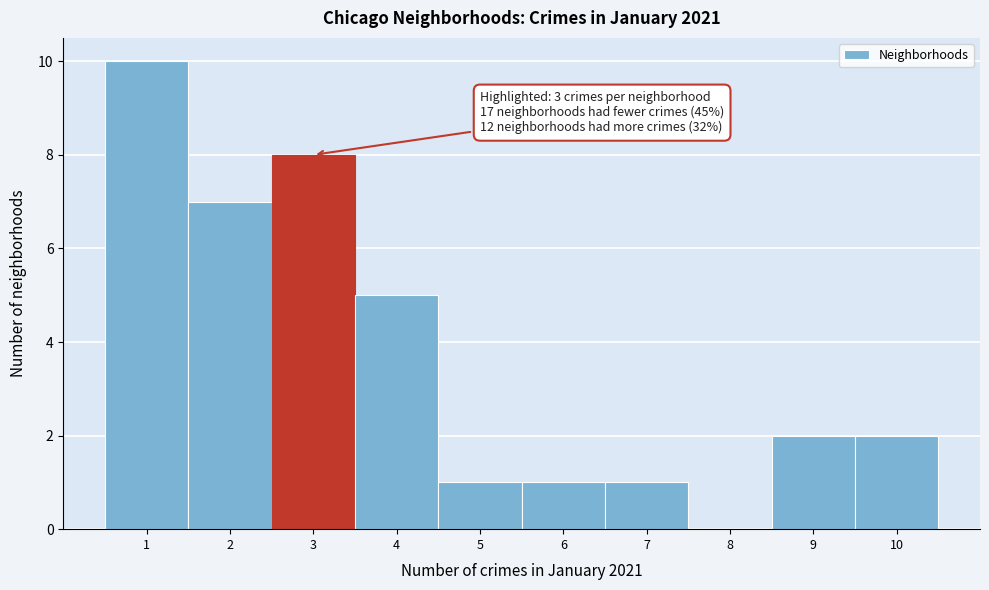

Over which range of the x-axis is the bar tallest?

0.5 to 1.5